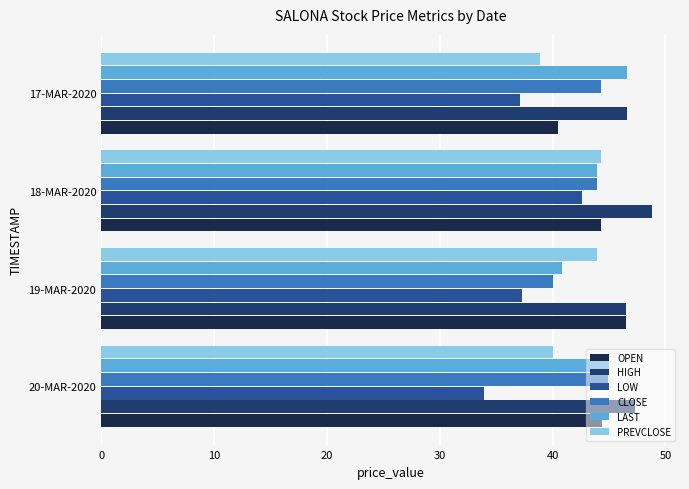

Which series has the largest total across all categories?

HIGH